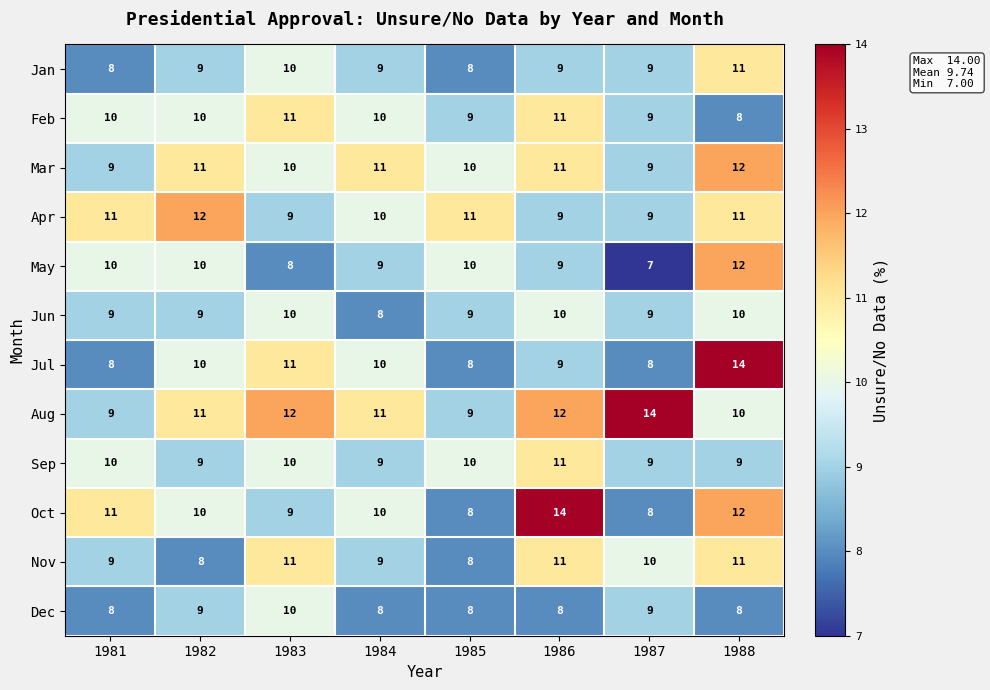

True or false: Feb has a value of 10 at 1981.

True